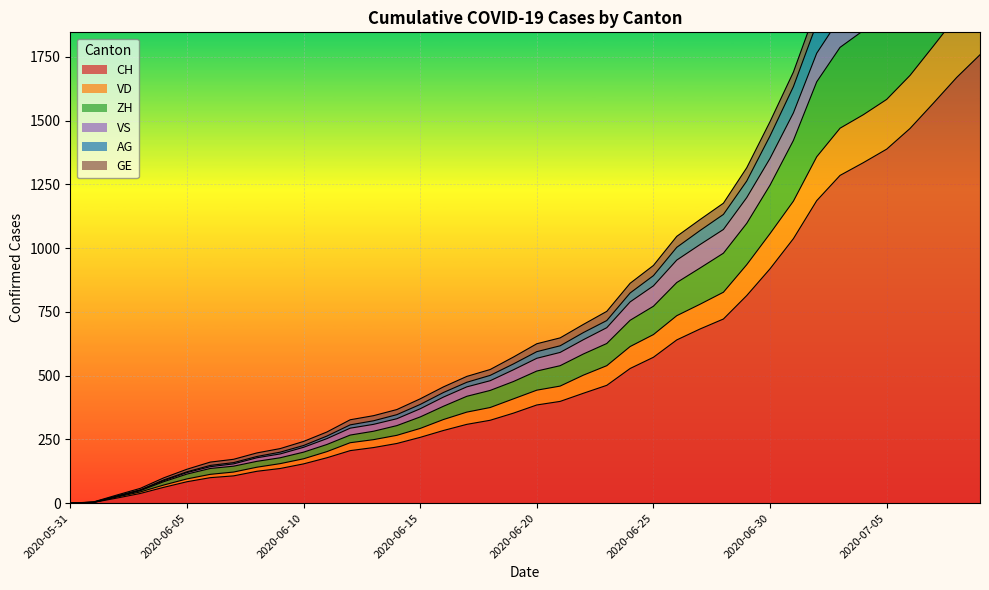

Which category has the lowest value in the GE series?

2020-05-31